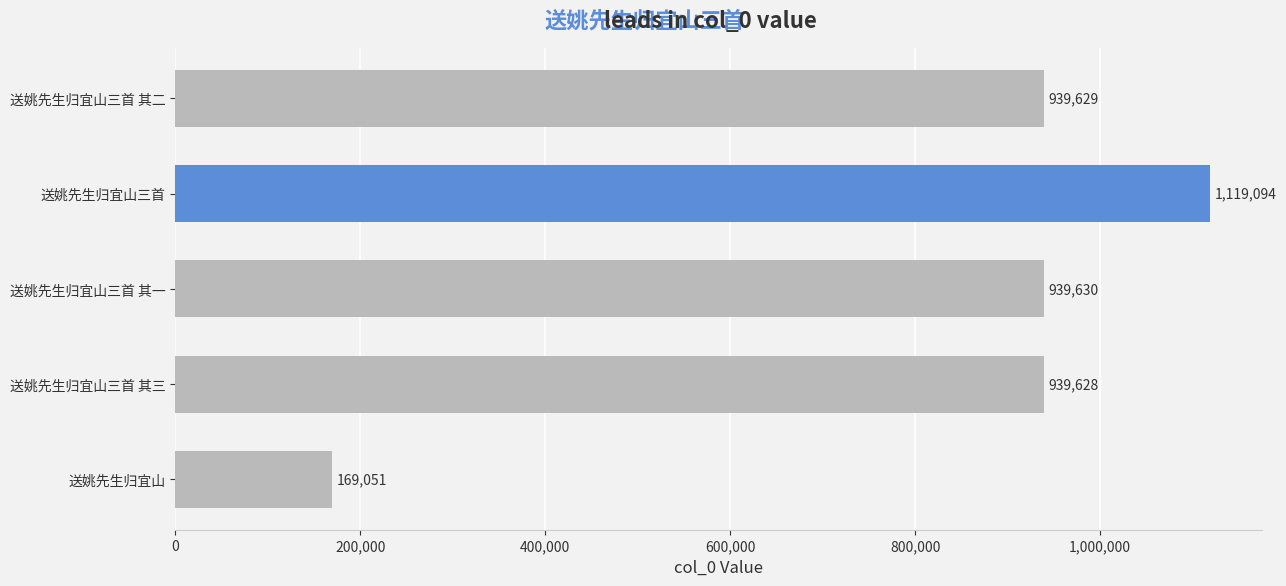

The chart shows a value of 282795 at 送姚先生归宜山三首 其一. True or false?

False